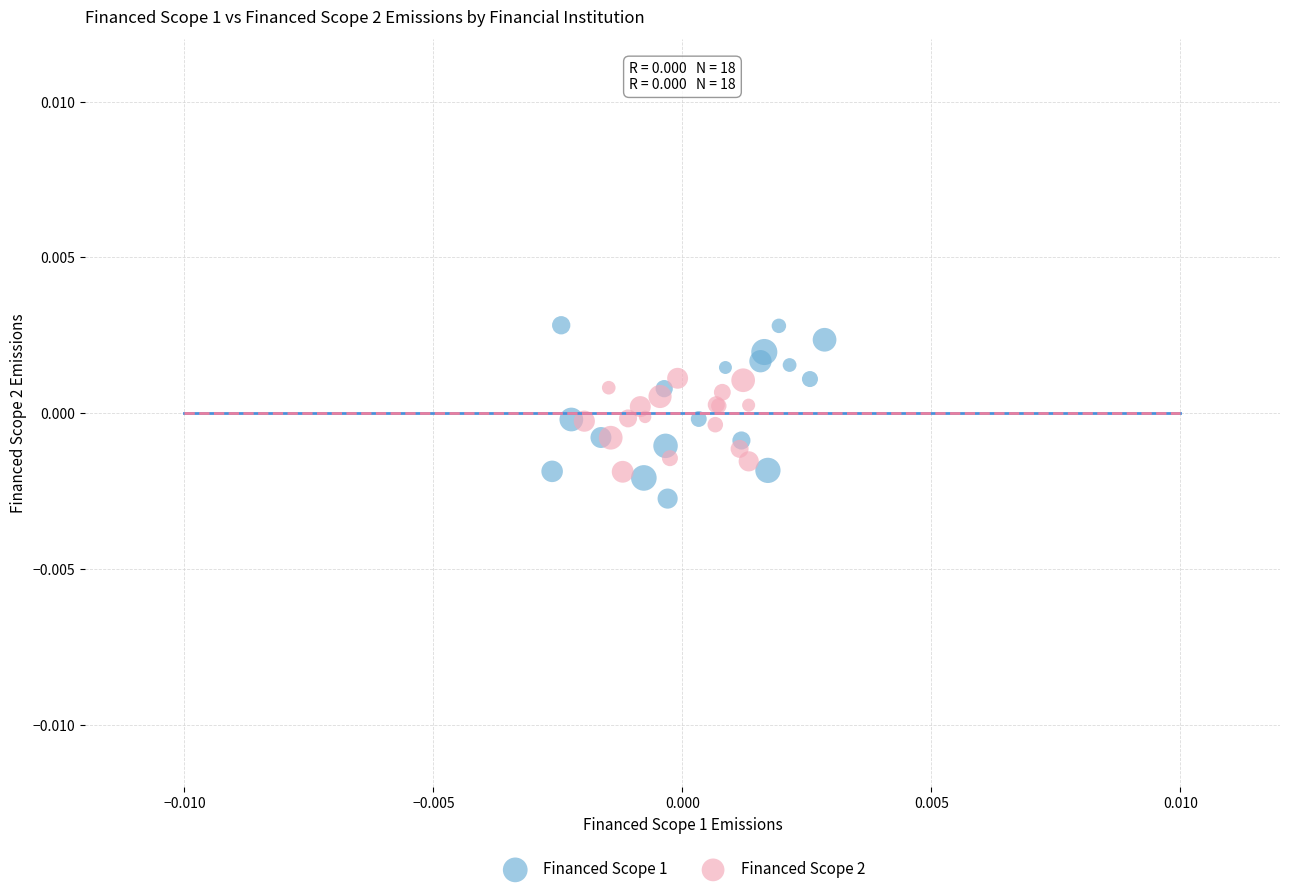

Which series has the widest spread of Y values?

Financed Scope 1